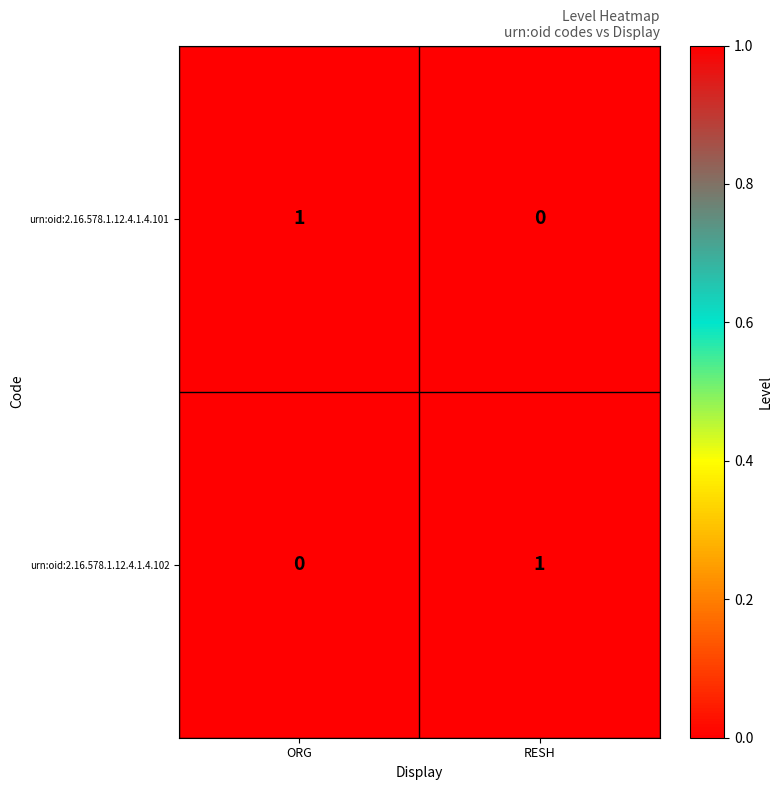

Is it true that urn:oid:2.16.578.1.12.4.1.4.101 equals 0 at RESH?

True